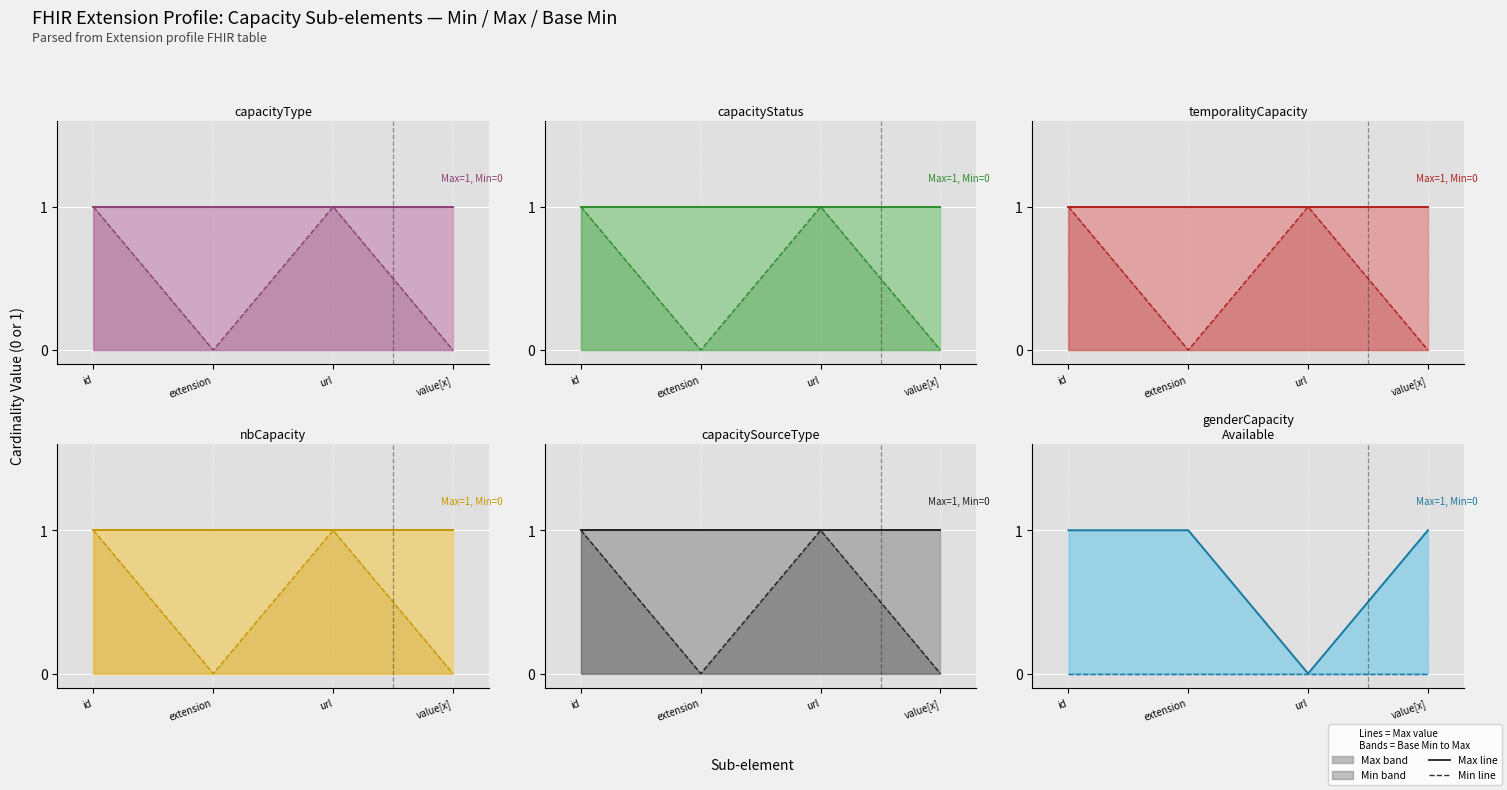

What are all the series names shown in the legend?

Max, Min